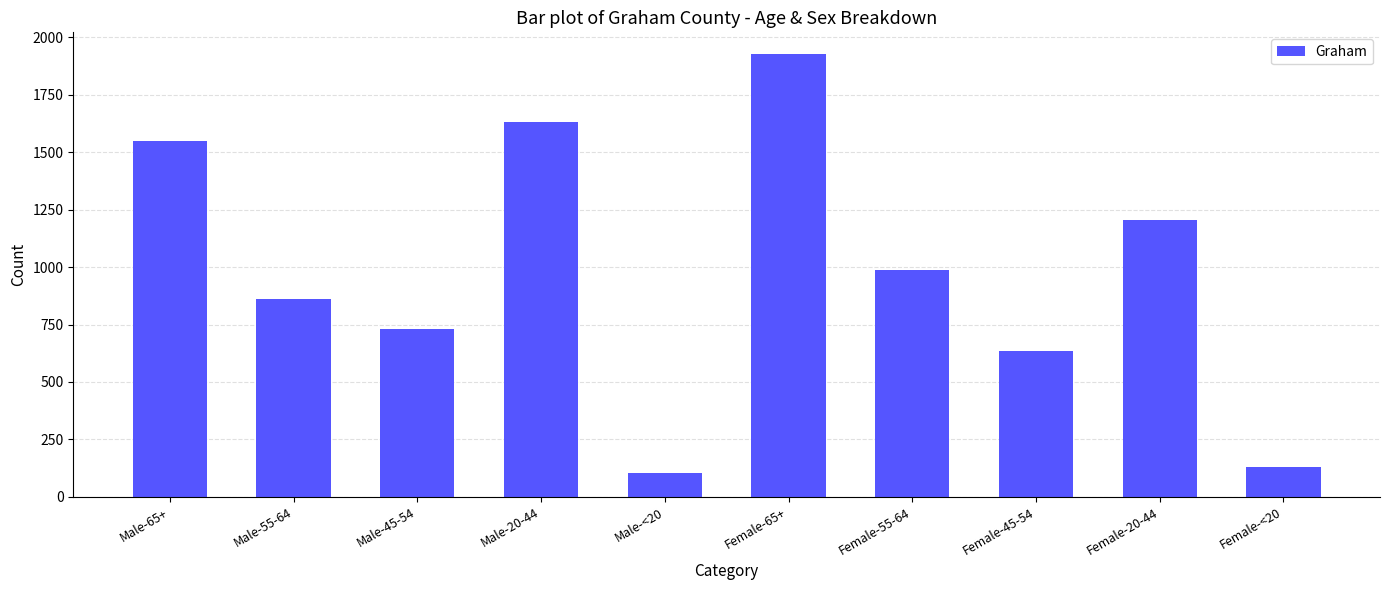

Approximately how many times larger is the value at Male-<20 compared to Male-55-64?

0.1